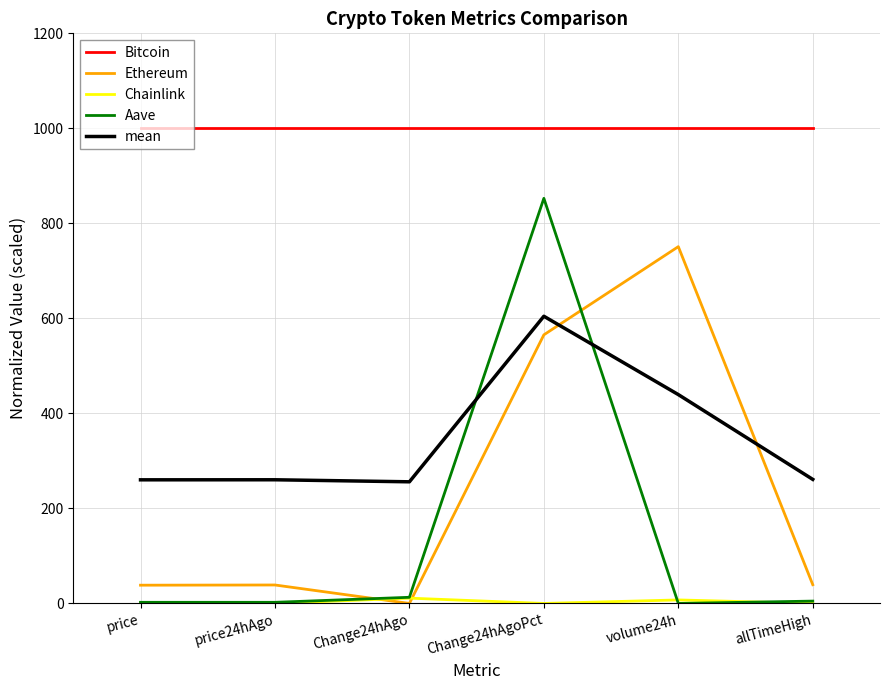

True or false: Bitcoin has a value of 1000.0 at price.

True